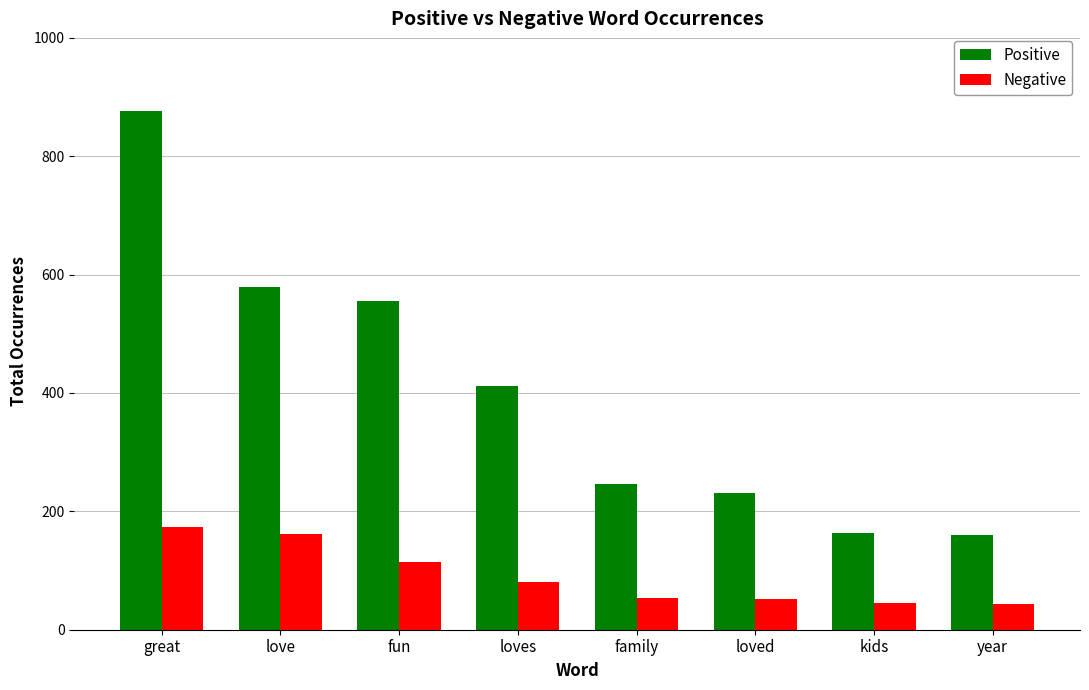

How many groups of bars are there?

8